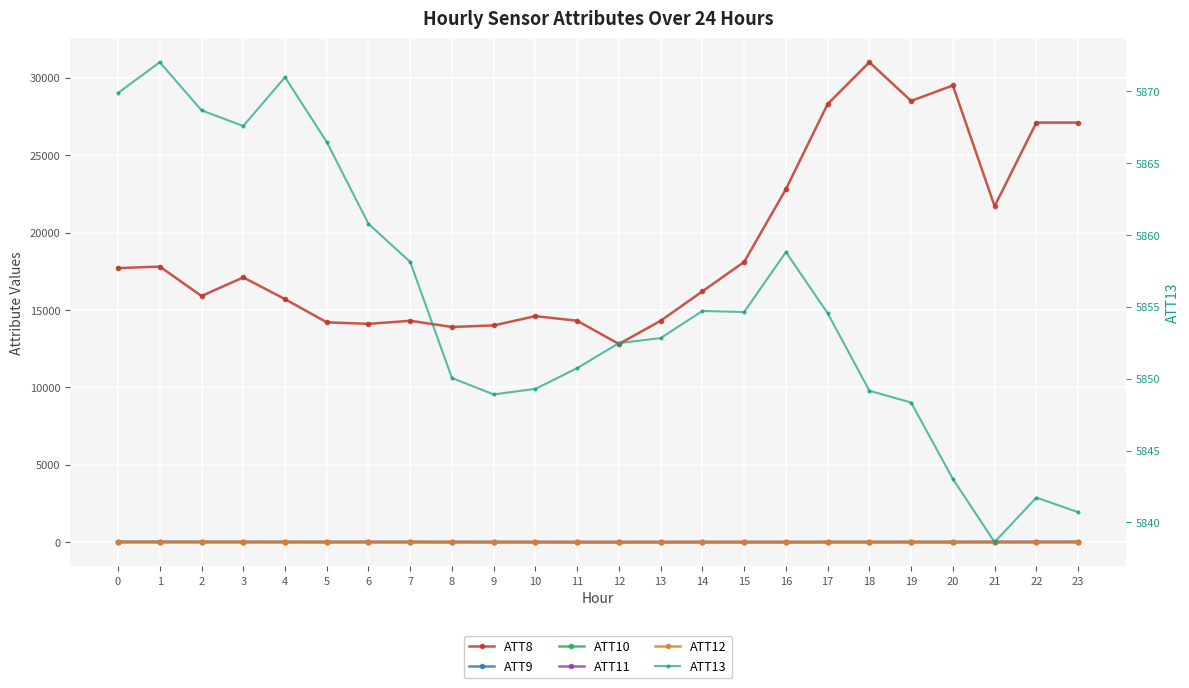

How many interior local peaks does the ATT9 series have?

4